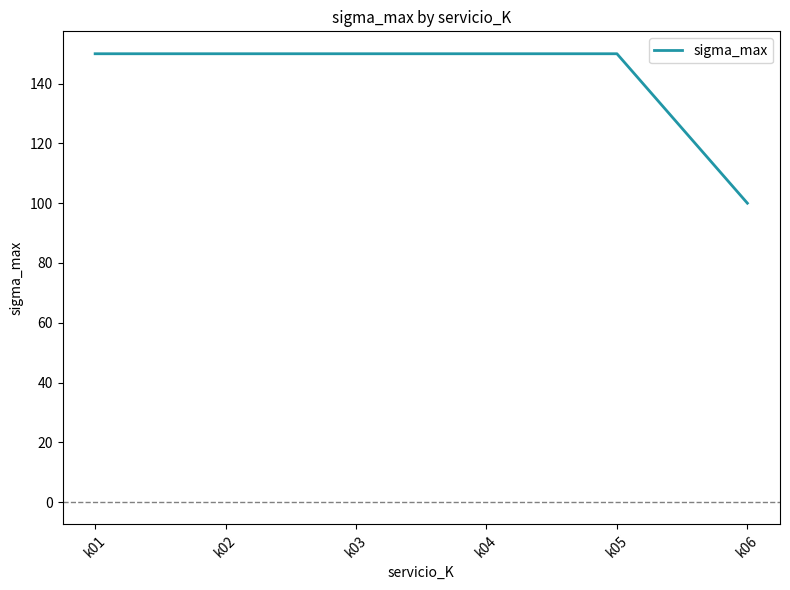

Reading right to left, list all the values displayed in this chart.

k06=100	k05=150	k04=150	k03=150	k02=150	k01=150